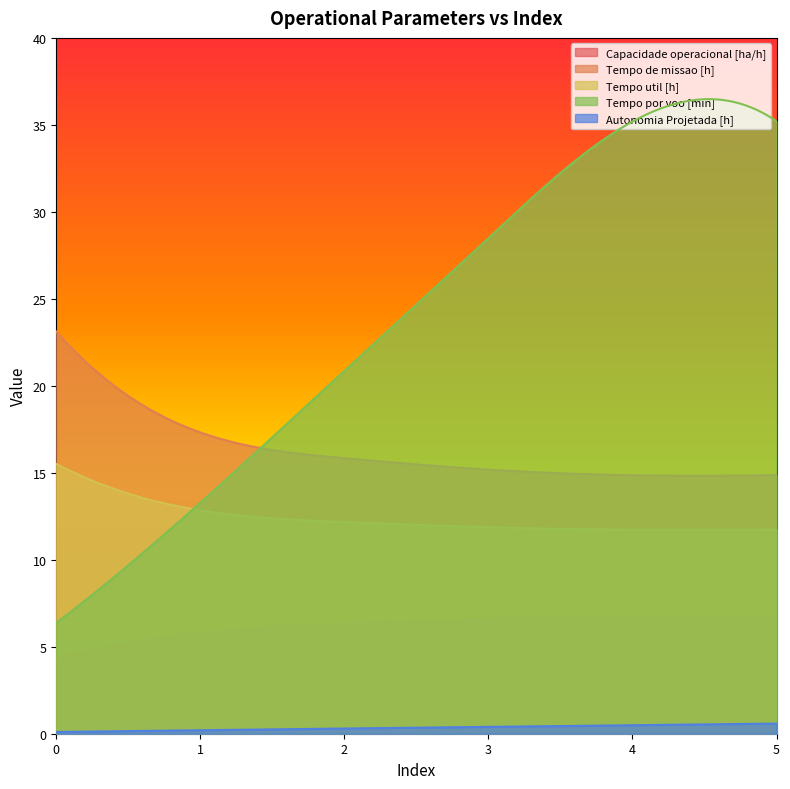

In Tempo de missao [h], how many points are lower than both neighbors (excluding endpoints)?

1